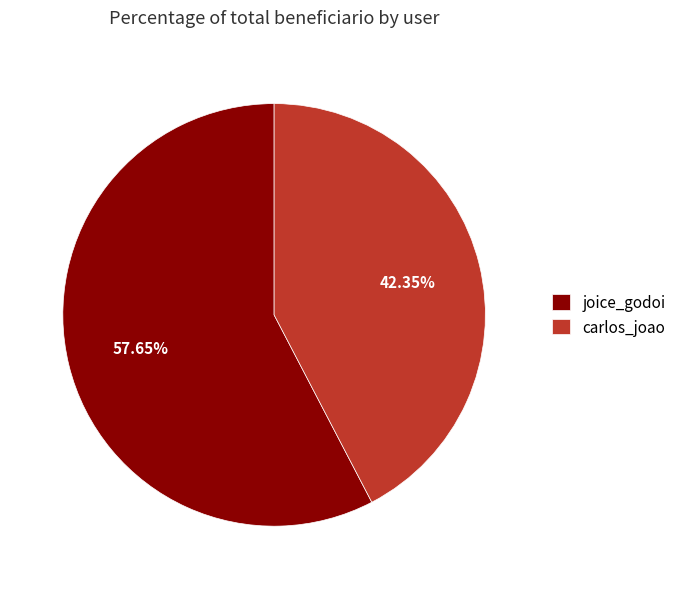

To the nearest percent, what is the difference between the largest and smallest slice percentages?

15%